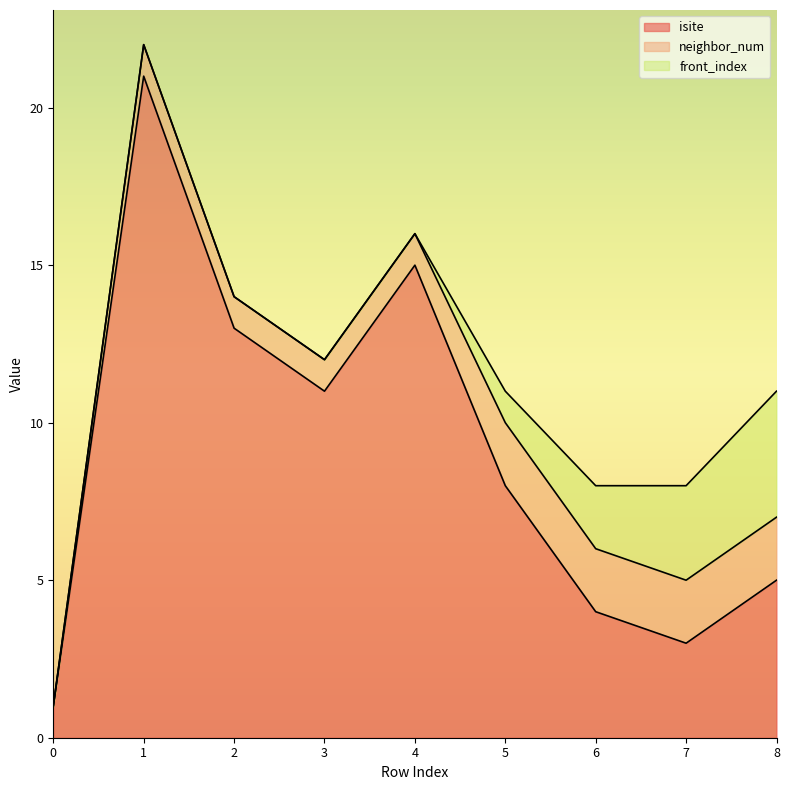

Reading left to right, transcribe all the data shown in this chart.

isite: 0=1	1=21	2=13	3=11	4=15	5=8	6=4	7=3	8=5
neighbor_num: 0=0	1=1	2=1	3=1	4=1	5=2	6=2	7=2	8=2
front_index: 0=0	1=0	2=0	3=0	4=0	5=1	6=2	7=3	8=4